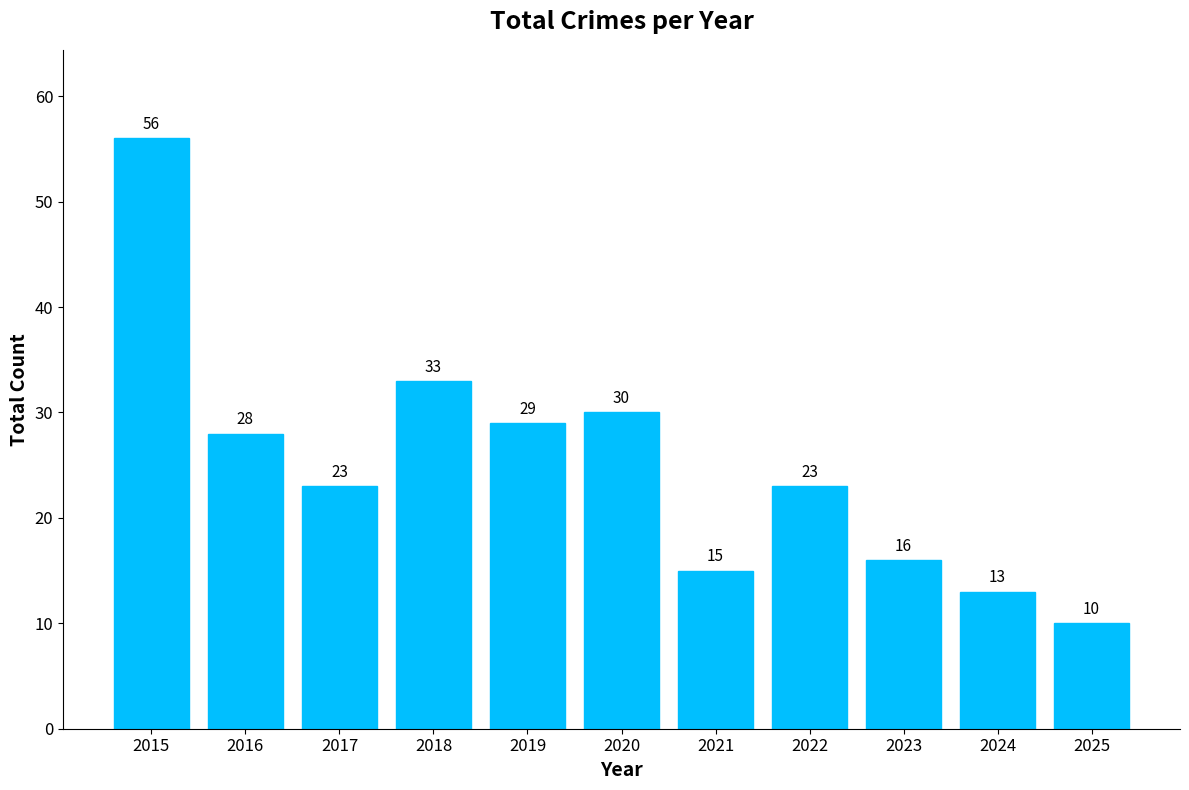

Reading left to right, transcribe all the data shown in this chart.

2015=56	2016=28	2017=23	2018=33	2019=29	2020=30	2021=15	2022=23	2023=16	2024=13	2025=10